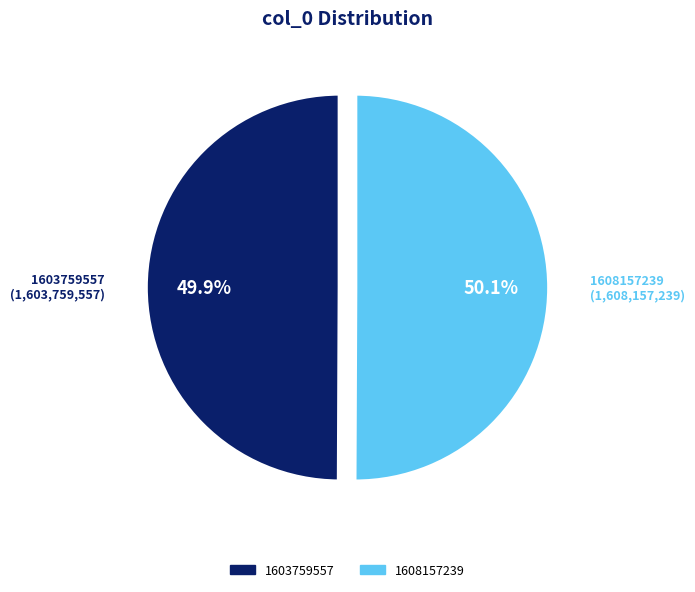

How many segments does this pie chart have?

2